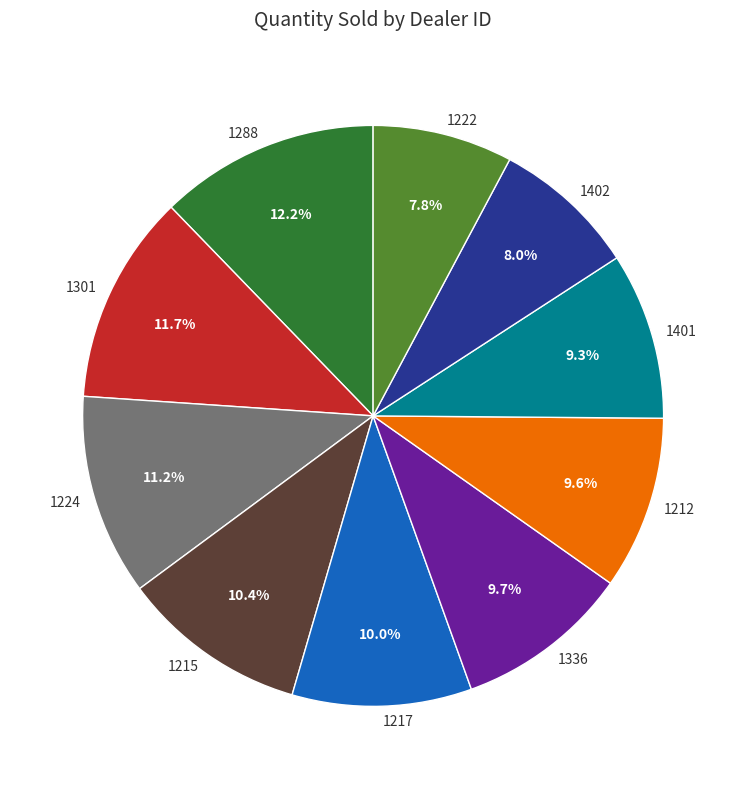

Is there a majority slice in this chart?

No